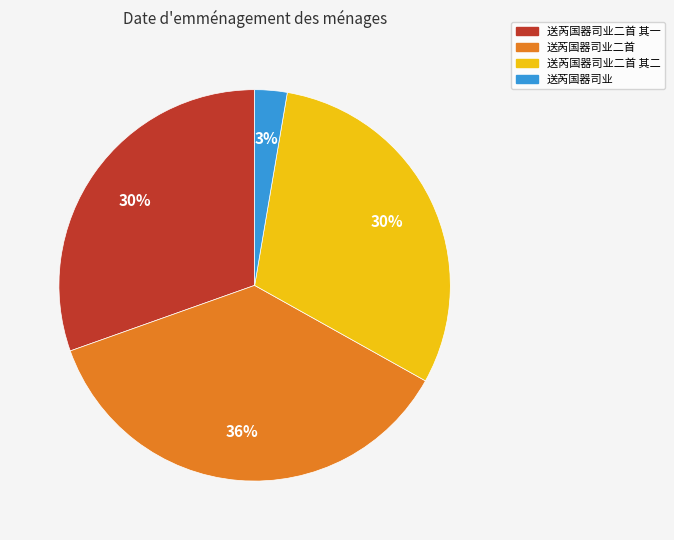

How many segments does this pie chart have?

4